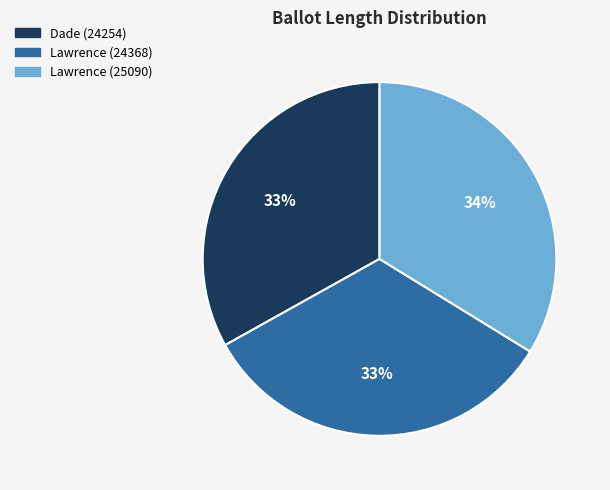

To the nearest percent, what is the difference between the largest and smallest slice percentages?

1%